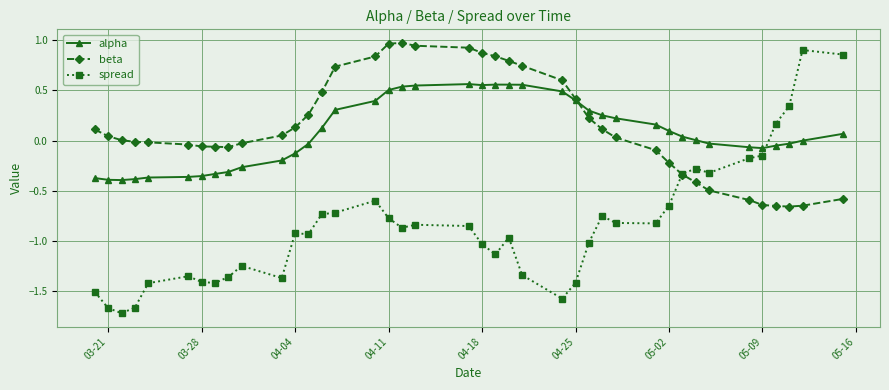

Which series has the widest spread of values?

spread